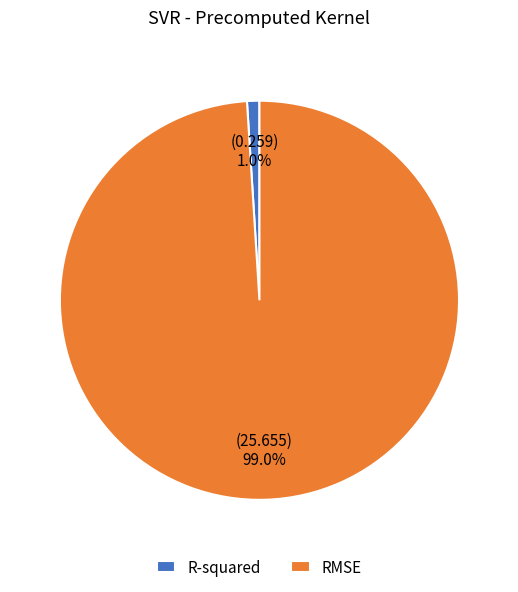

Which has a higher value, R-squared or RMSE?

RMSE